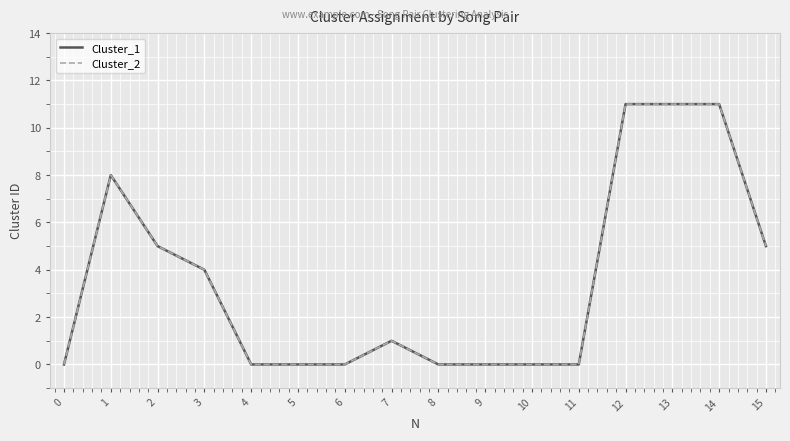

Is this an area chart (filled region under the line)?

No